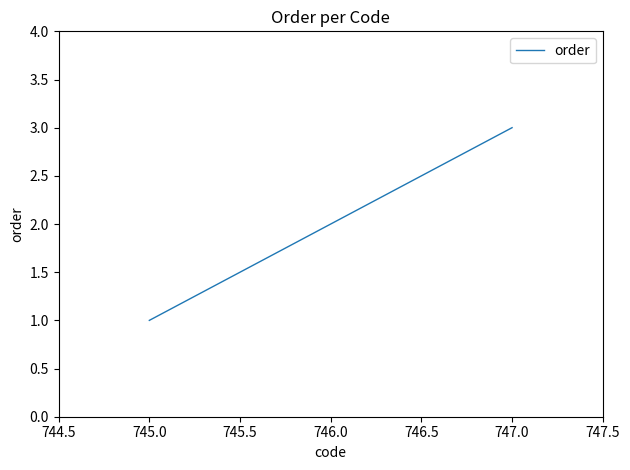

What position from the right is 745.0?

3